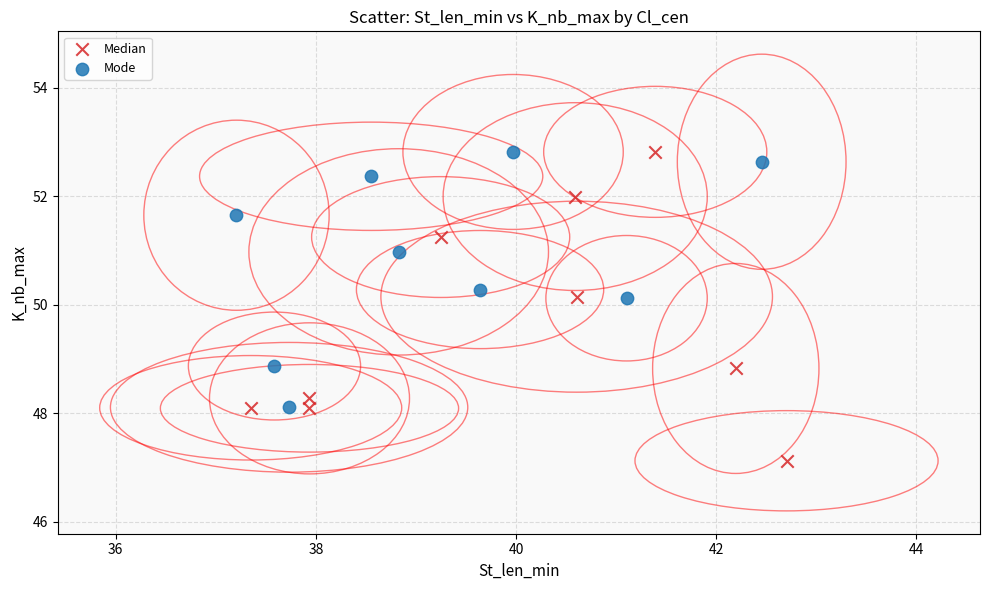

Which series has the widest spread of Y values?

Median